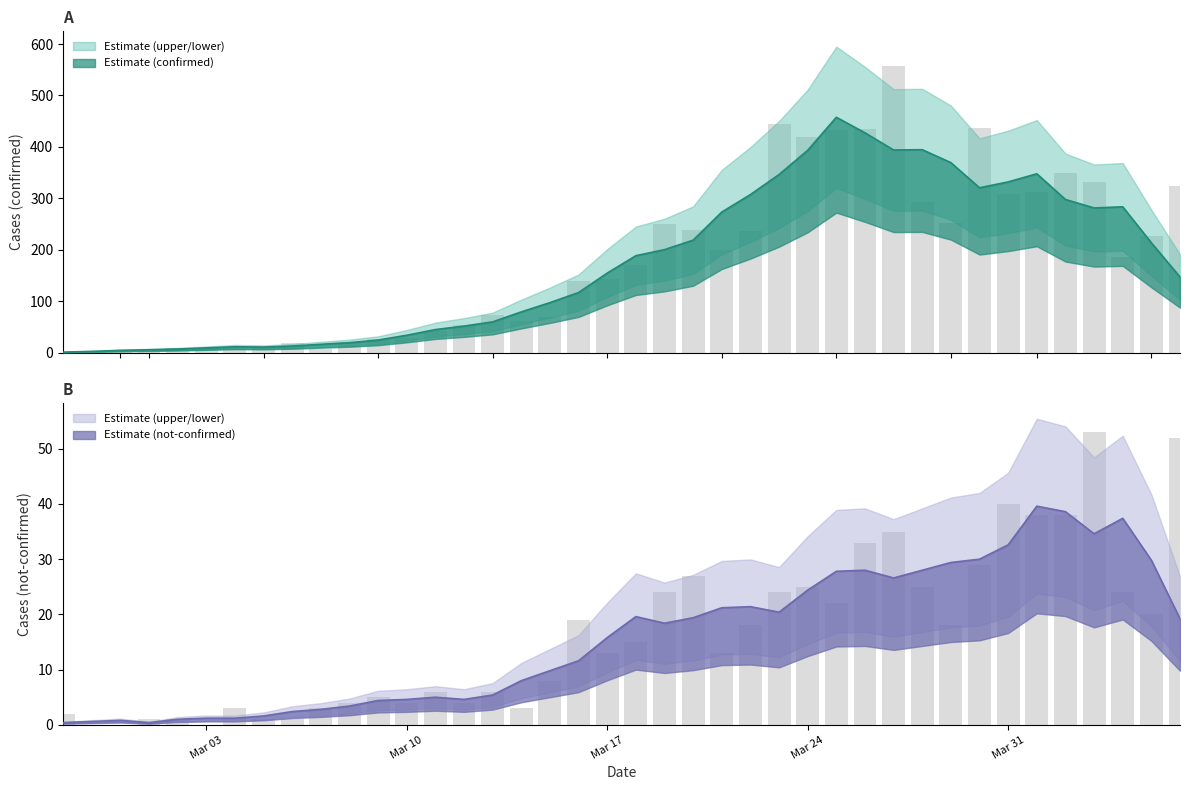

Which label corresponds to the smallest value in the chart?

2020-02-28